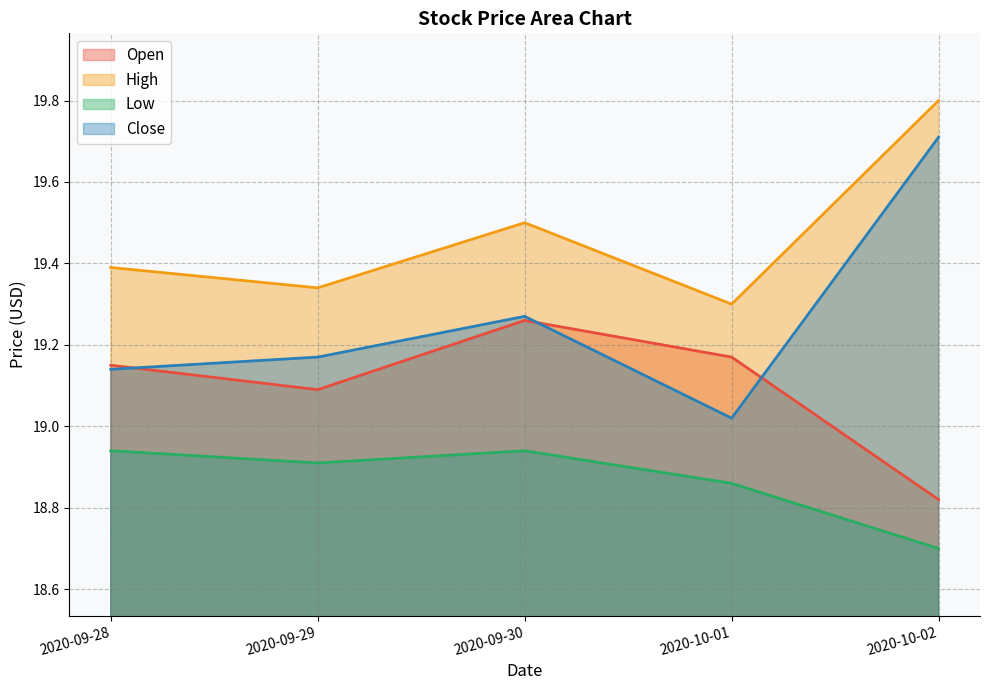

The value of High at 2020-10-02 is 19.8. True or false?

True